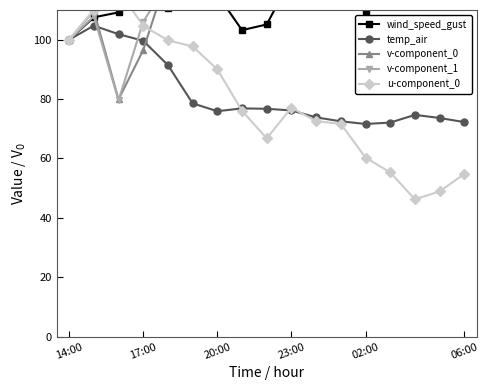

True or false: temp_air has more than 0 interior local peaks.

True